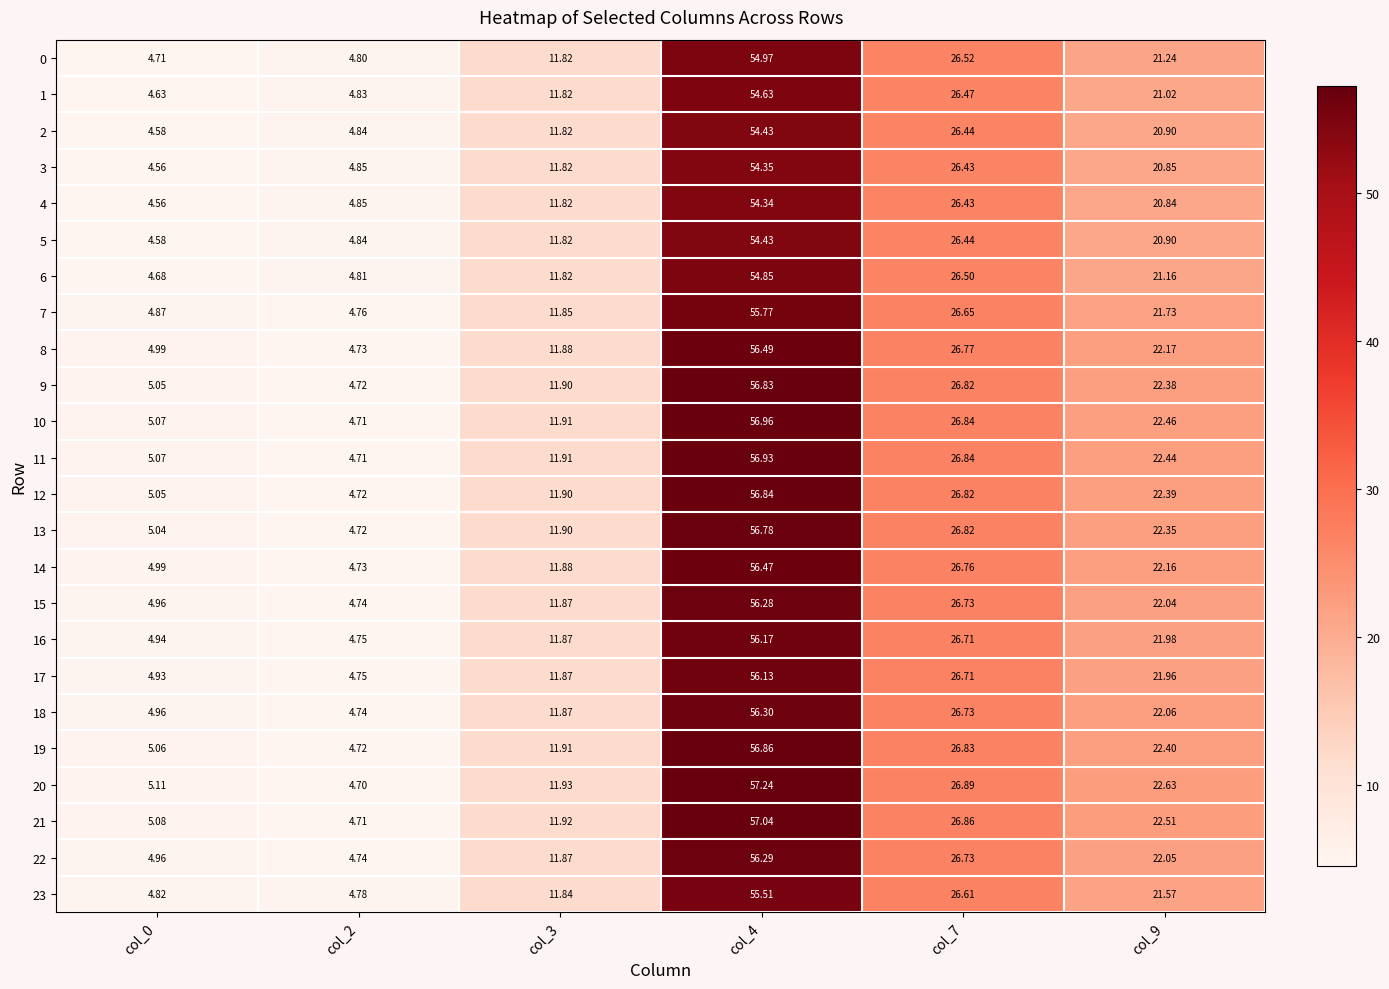

Is the value of 17 at col_2 greater than the value of 8 at col_4?

No